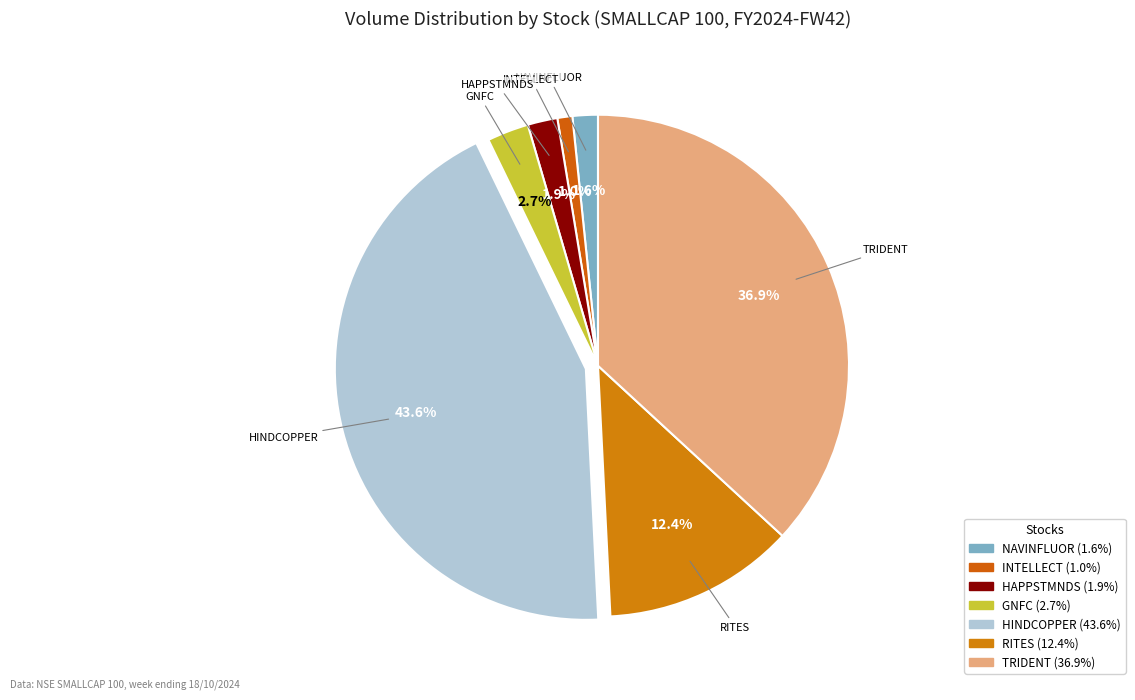

How many slices are in this pie chart?

7